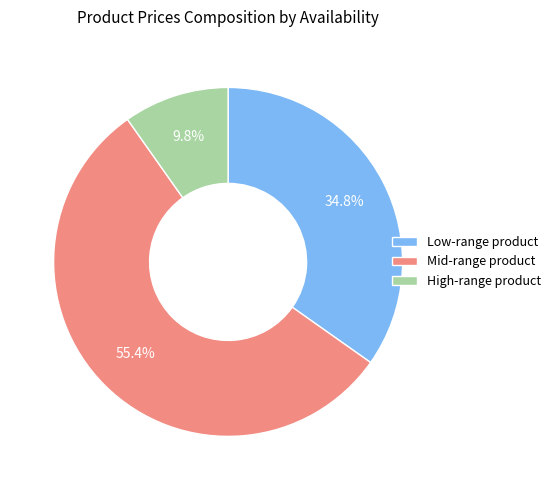

To the nearest percent, what is the difference between the largest and smallest slice percentages?

46%